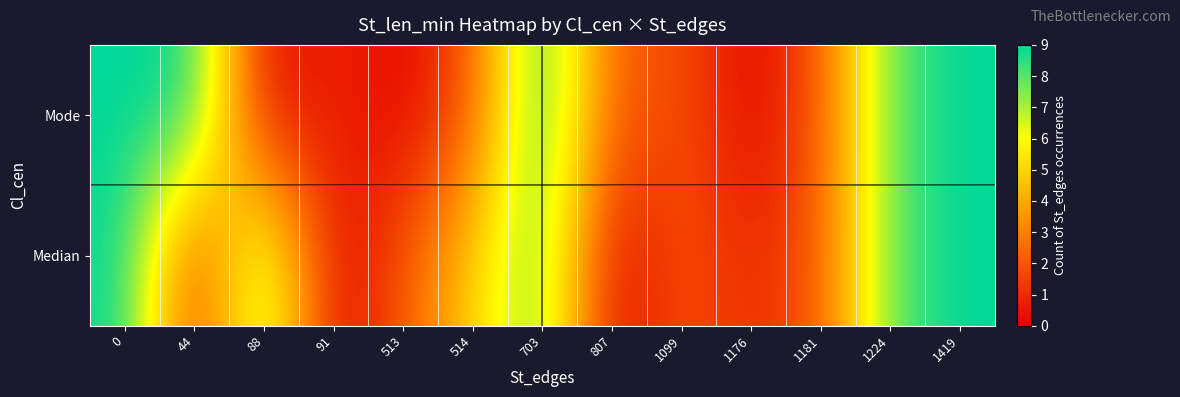

List the series in order of their peak value, highest first.

row_0, row_1